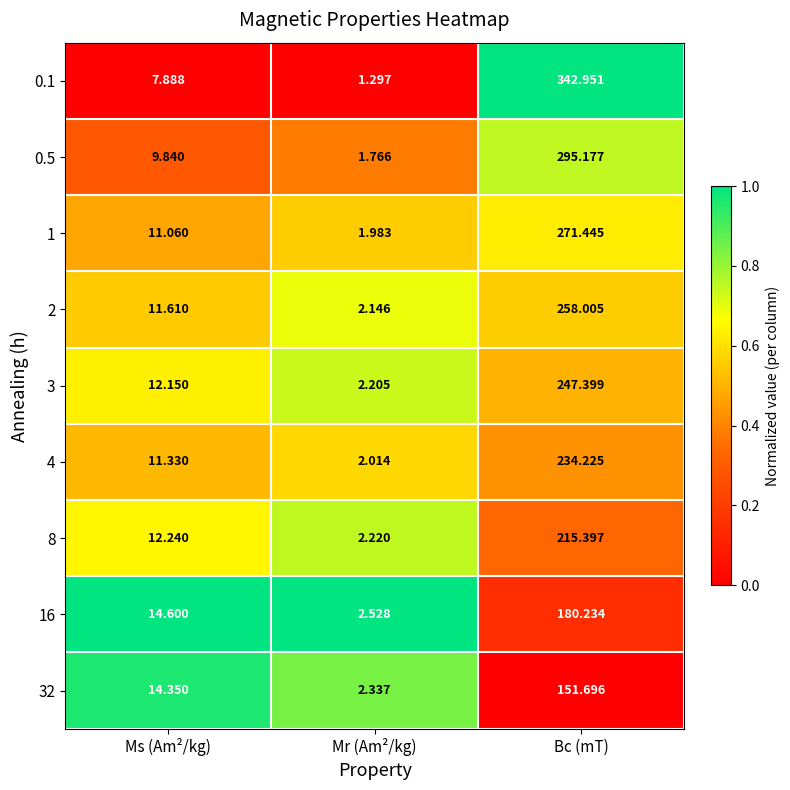

At which label does 4 reach its minimum?

Mr (Am²/kg)